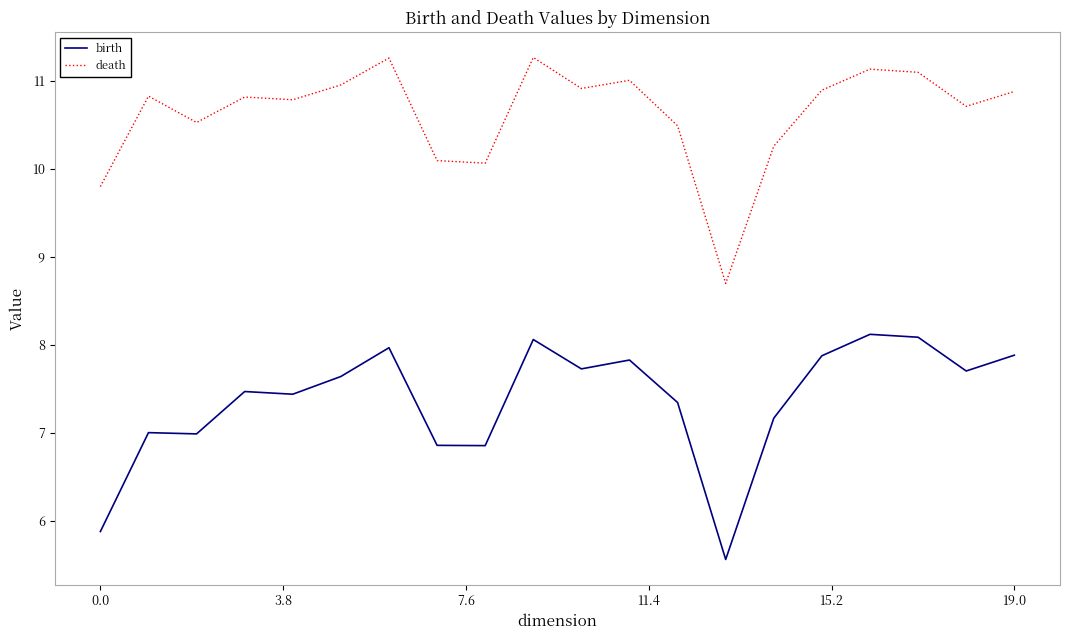

What is the difference between the second highest and minimum values in the birth series?

2.5